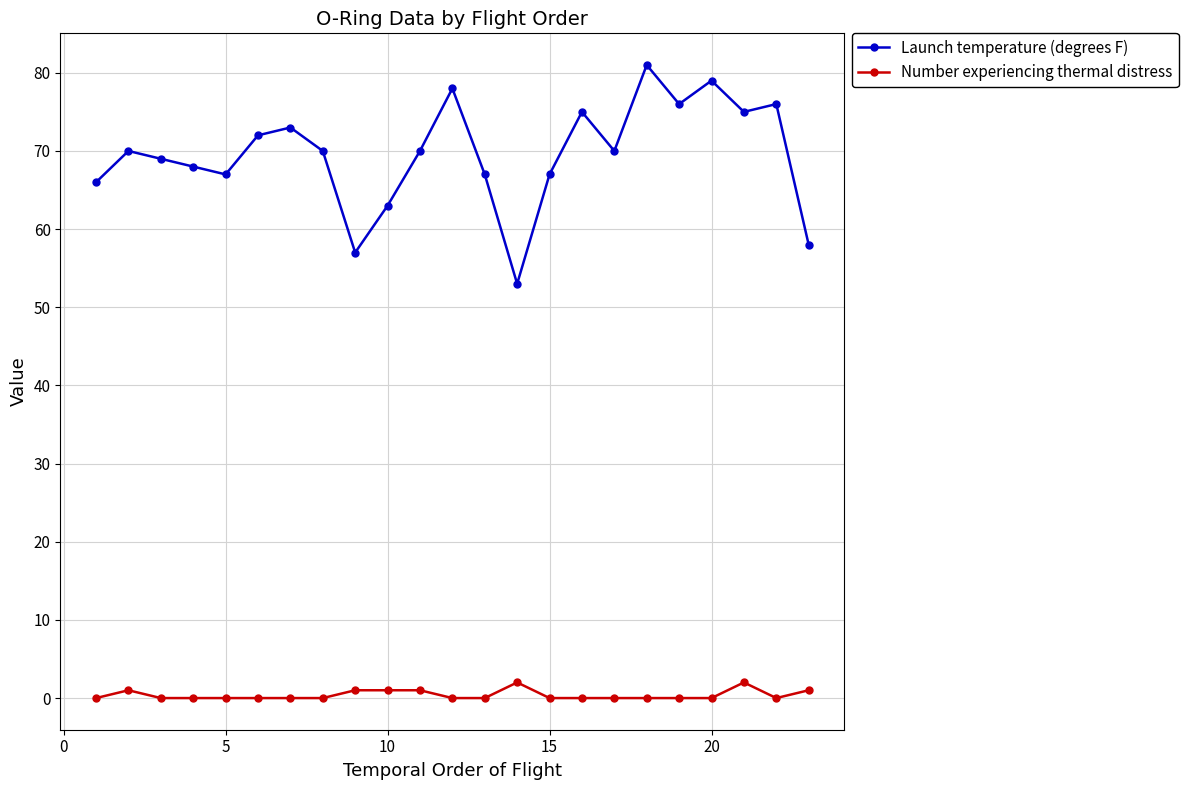

List the series in order of their overall mean, lowest first.

Number experiencing thermal distress, Launch temperature (degrees F)